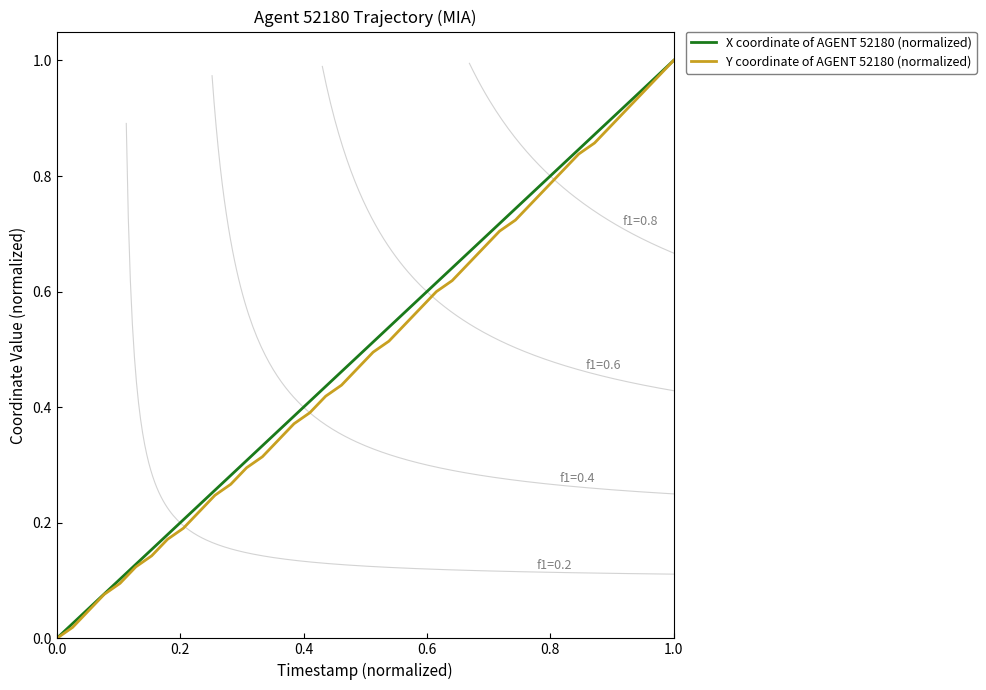

Which category has the highest value across all series?

1.0